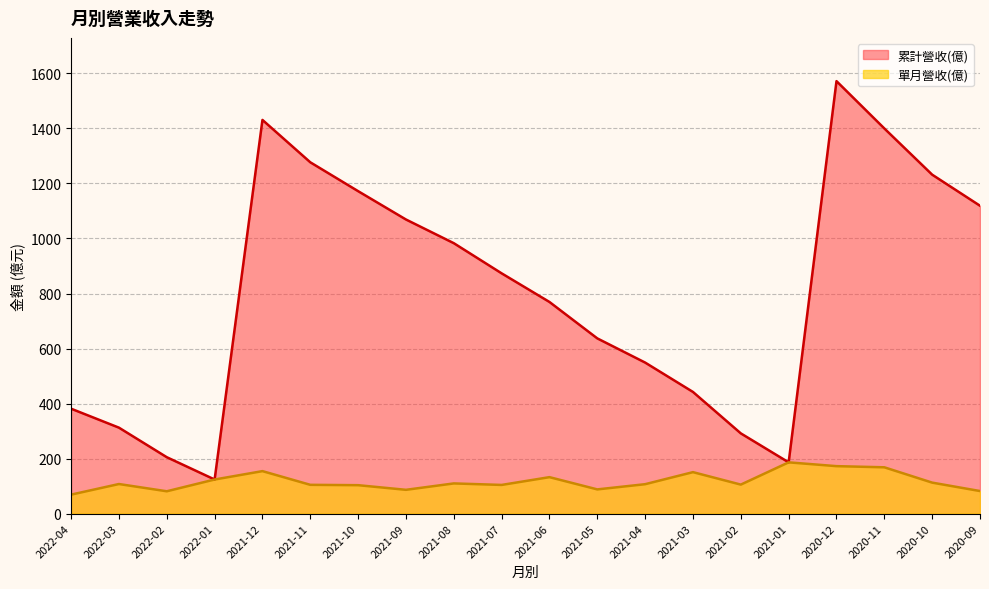

Where does the 累計營收(億) series first go above 873?

2021-12